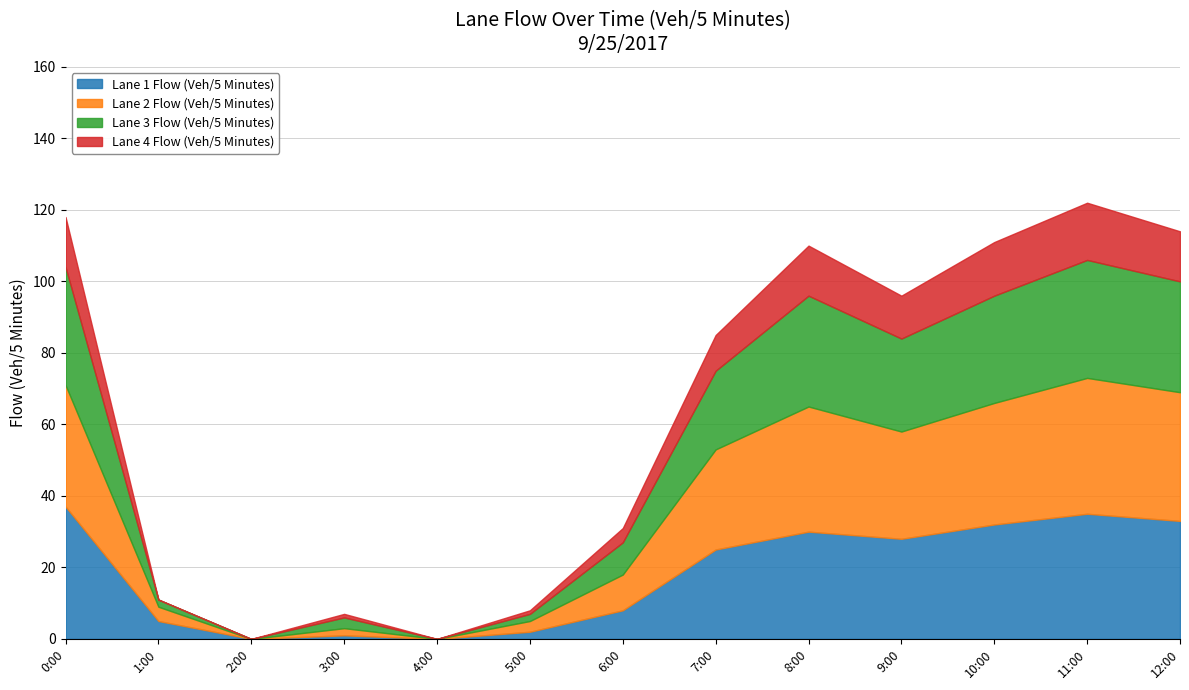

What is the label of the 2nd point from the right?

11:00